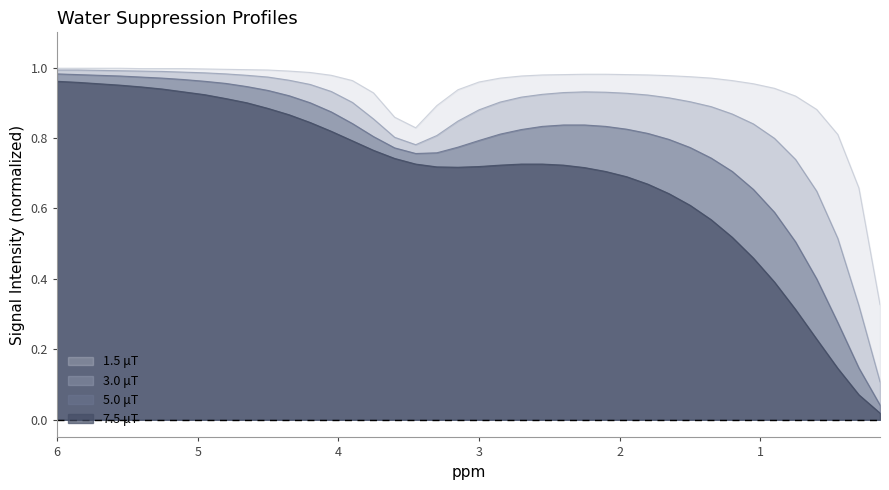

What is the difference between the maximum and minimum values in the 3.0 μT series?

0.9